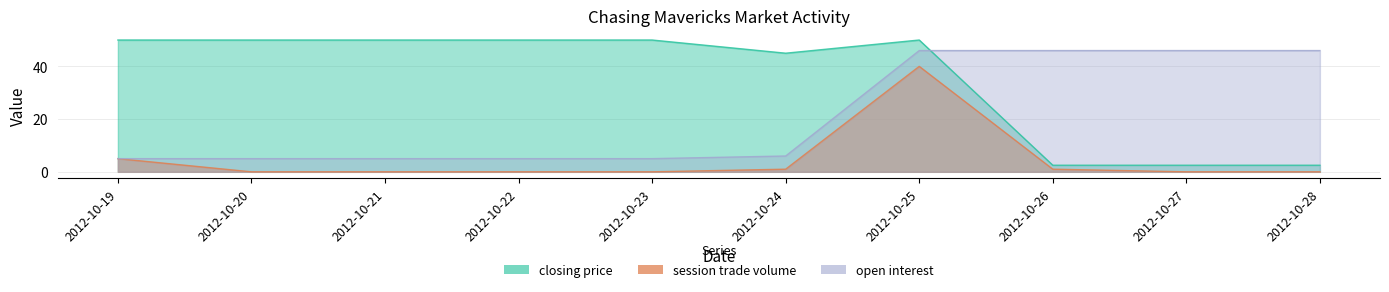

What is the difference between the maximum and minimum values in the open interest series?

41.0